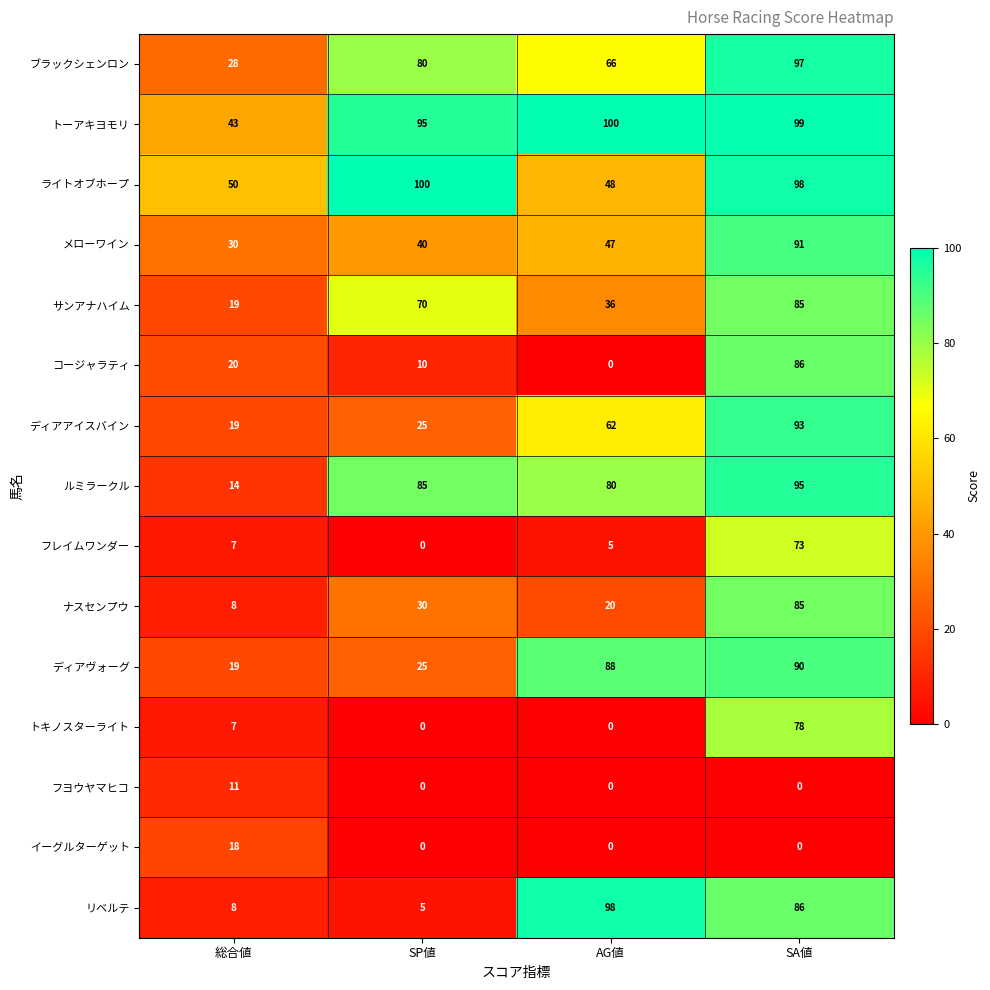

What is the minimum value for ディアヴォーグ?

19